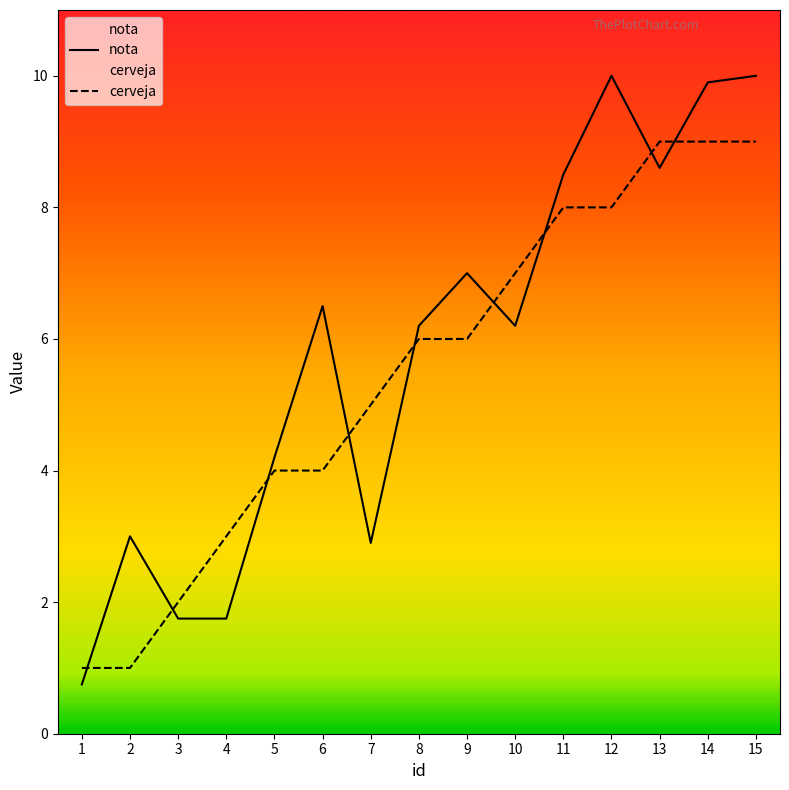

Rank the series by their maximum value, from lowest to highest.

cerveja, nota